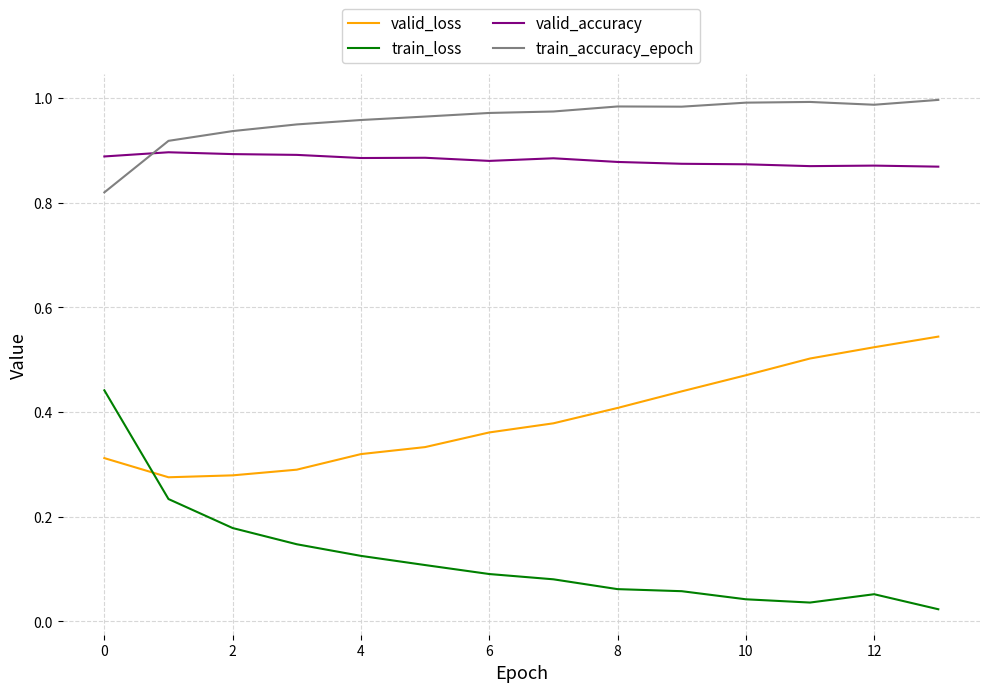

True or false: train_loss and train_accuracy_epoch intersect in this chart.

False